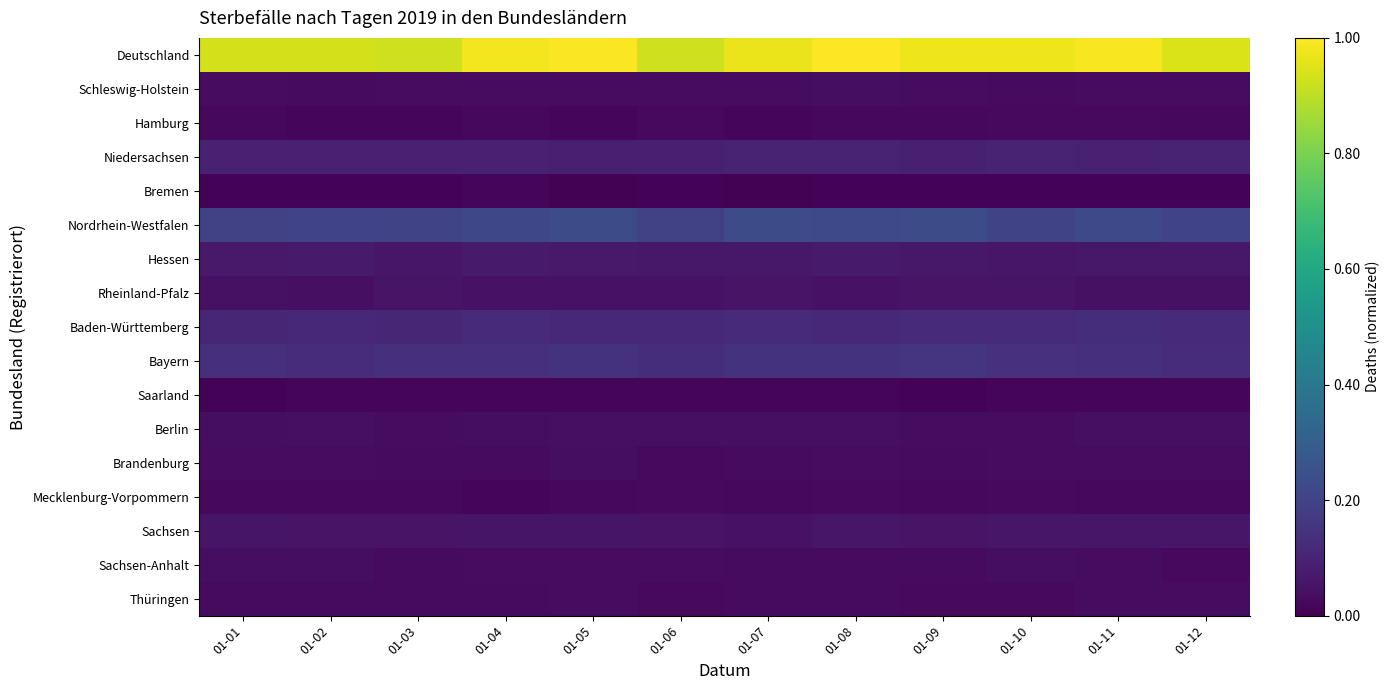

Count the number of categories in the chart.

12